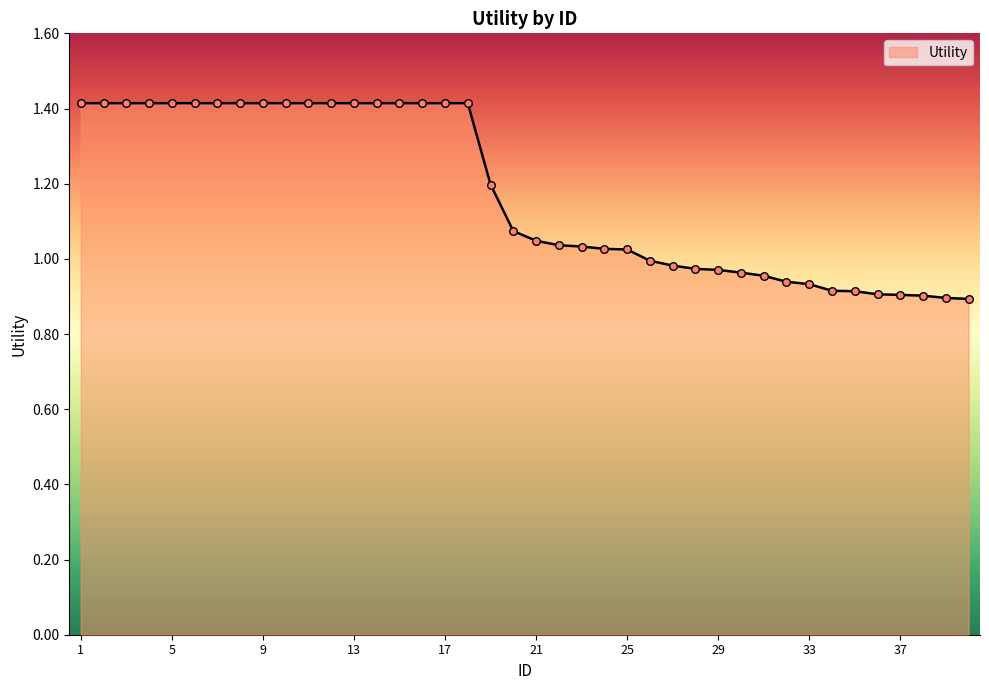

What is the difference between the maximum and minimum values?

0.5